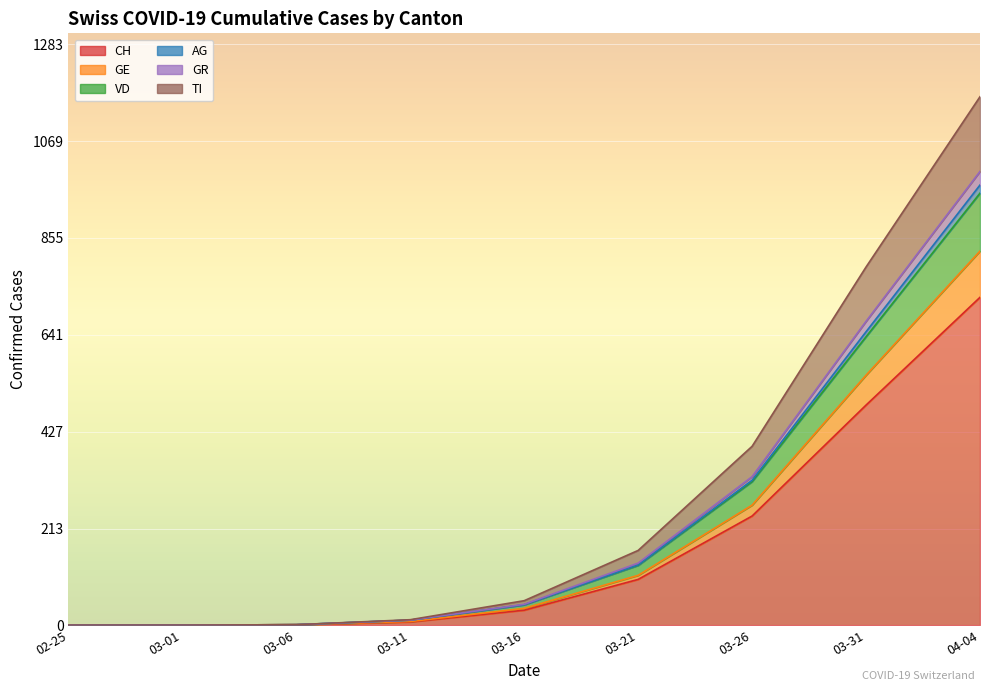

True or false: GE and CH intersect in this chart.

False